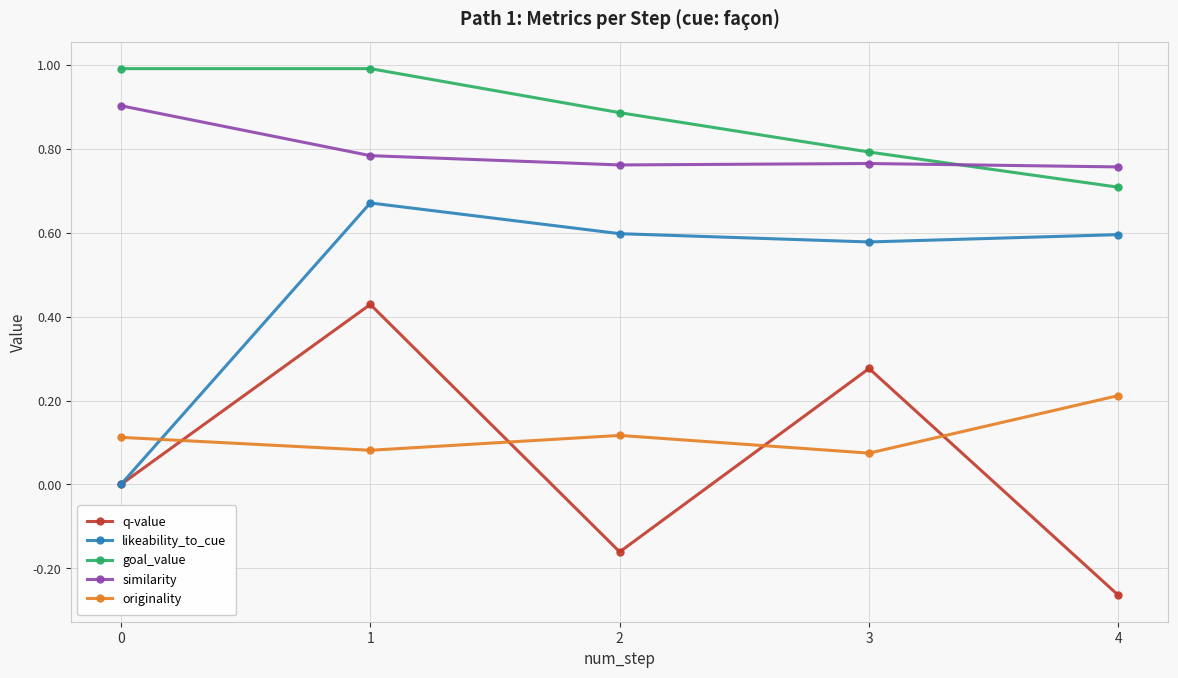

At which category does the chart reach its minimum across all series?

4